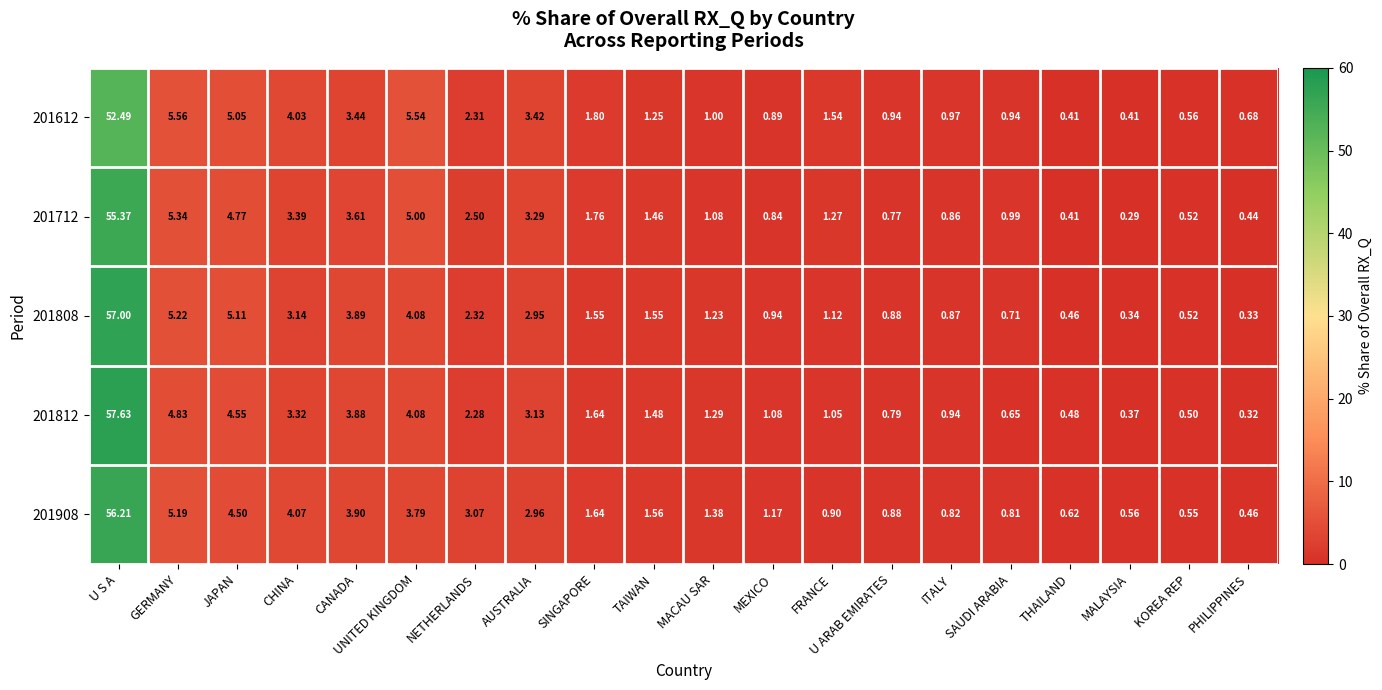

Where does the 201808 series first go above 1?

U S A